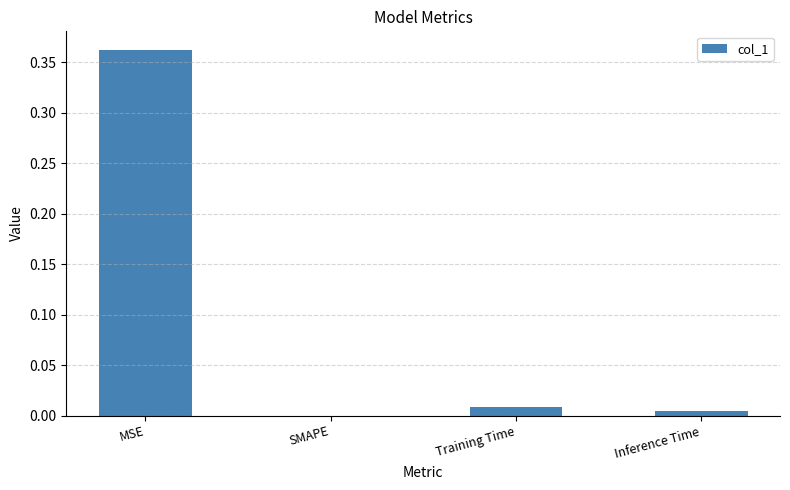

What is the change in value from MSE to Training Time?

-0.4